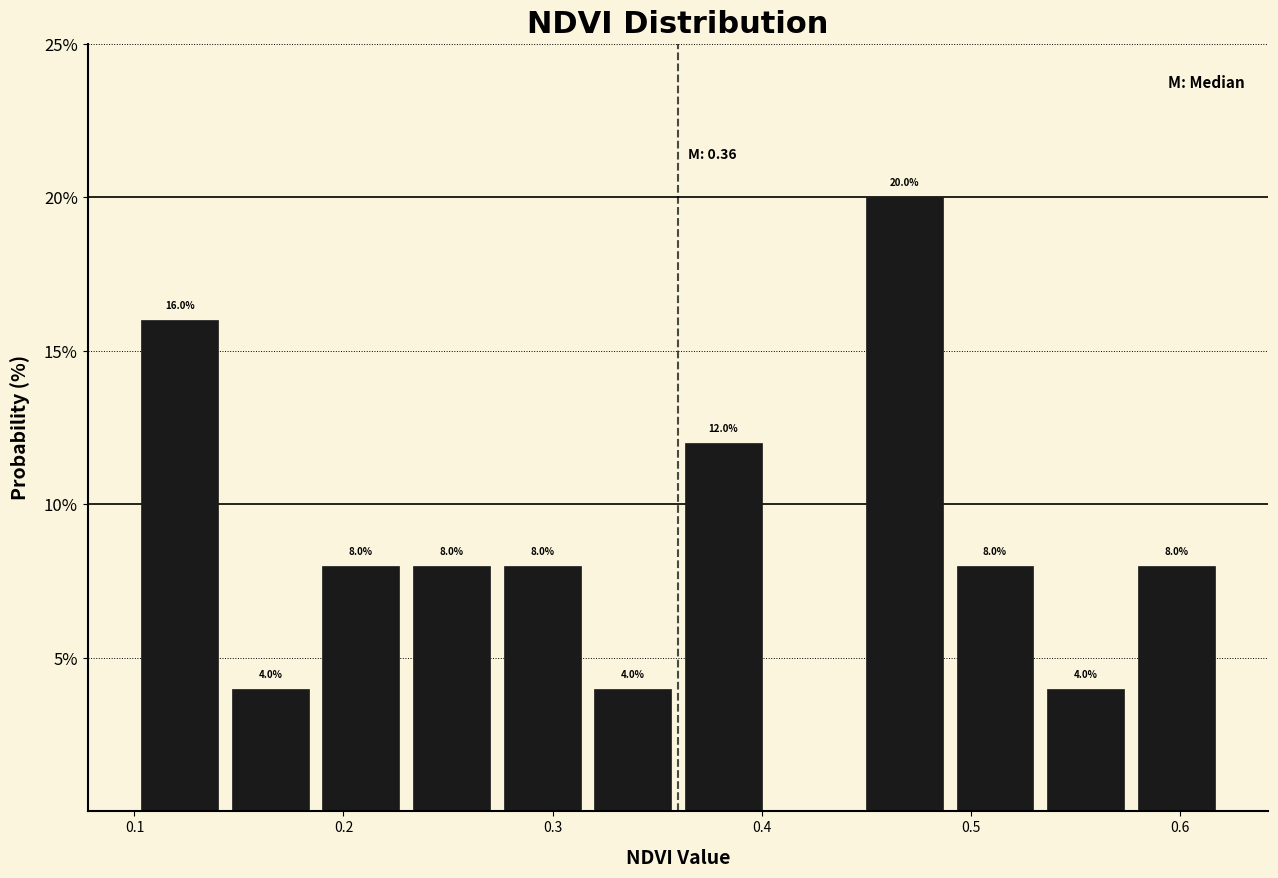

Which range on the x-axis has the tallest bar?

0.45 to 0.49